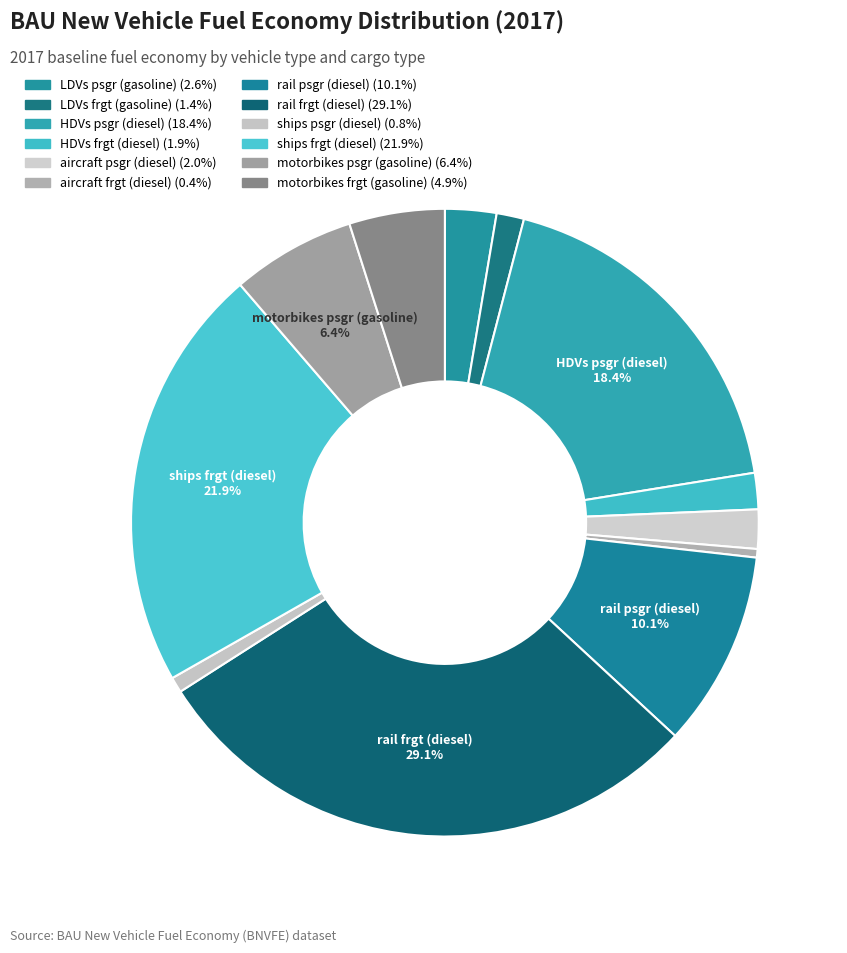

Rank the categories by value from highest to lowest.

rail frgt (diesel), ships frgt (diesel), HDVs psgr (diesel), rail psgr (diesel), motorbikes psgr (gasoline), motorbikes frgt (gasoline), LDVs psgr (gasoline), aircraft psgr (diesel), HDVs frgt (diesel), LDVs frgt (gasoline), ships psgr (diesel), aircraft frgt (diesel)